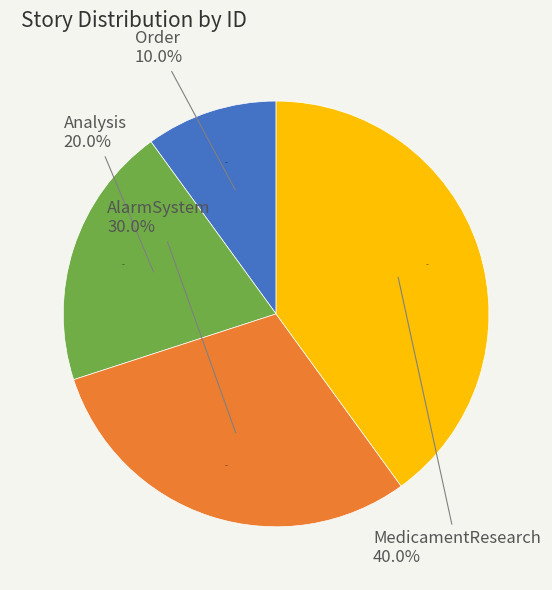

True or false: Order accounts for 10% of the total.

True